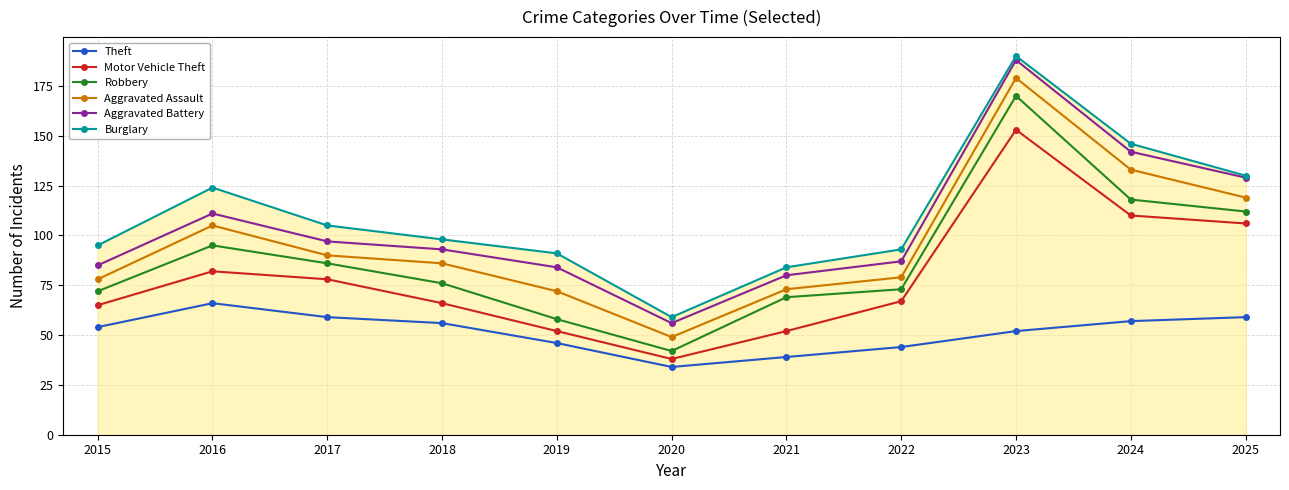

True or false: Burglary and Robbery intersect in this chart.

False